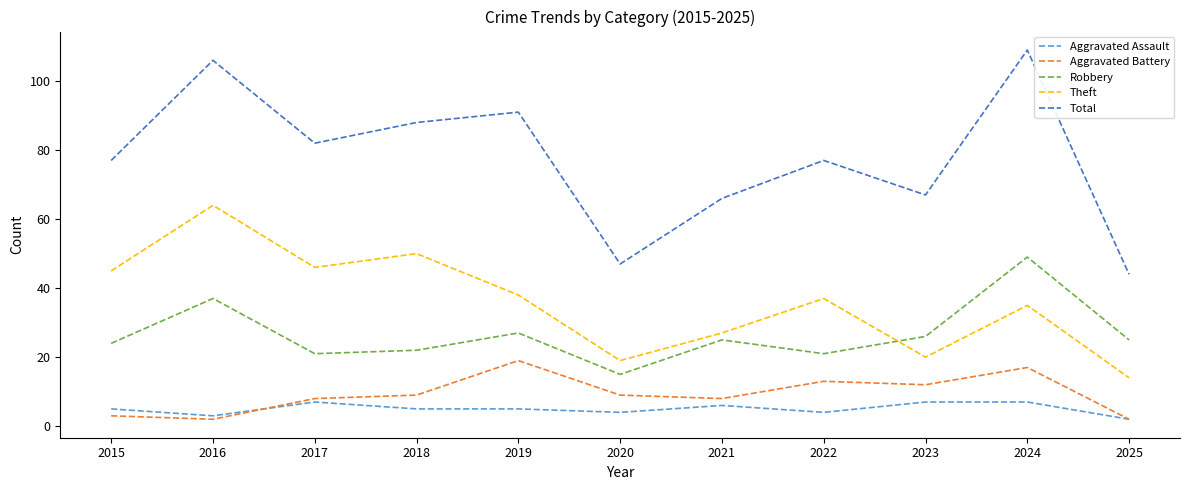

At how many categories does at least one series exceed 41?

11